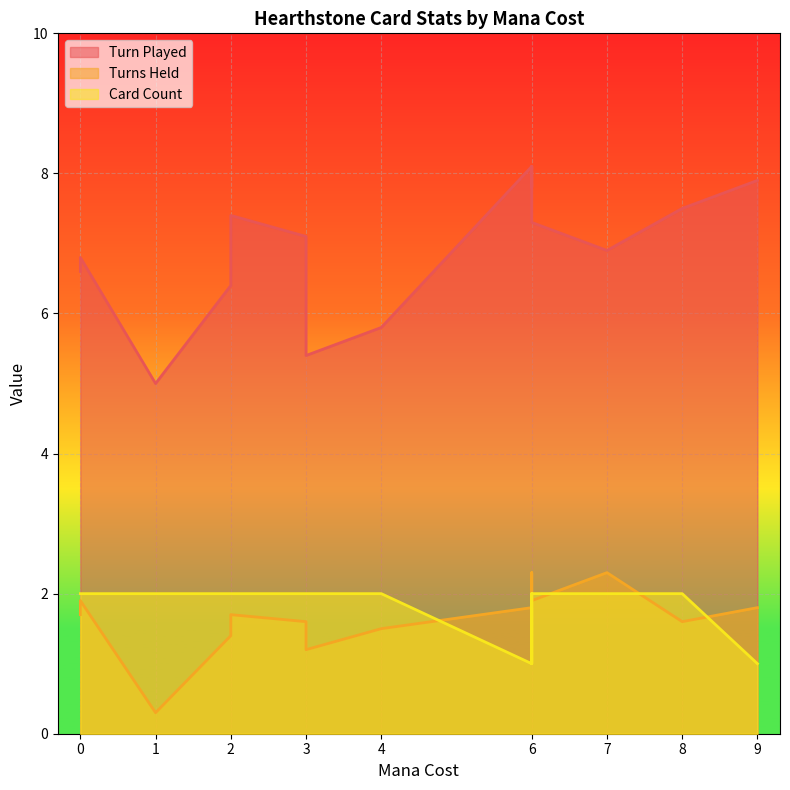

What is the spread (max minus min) of values at 7?

4.9